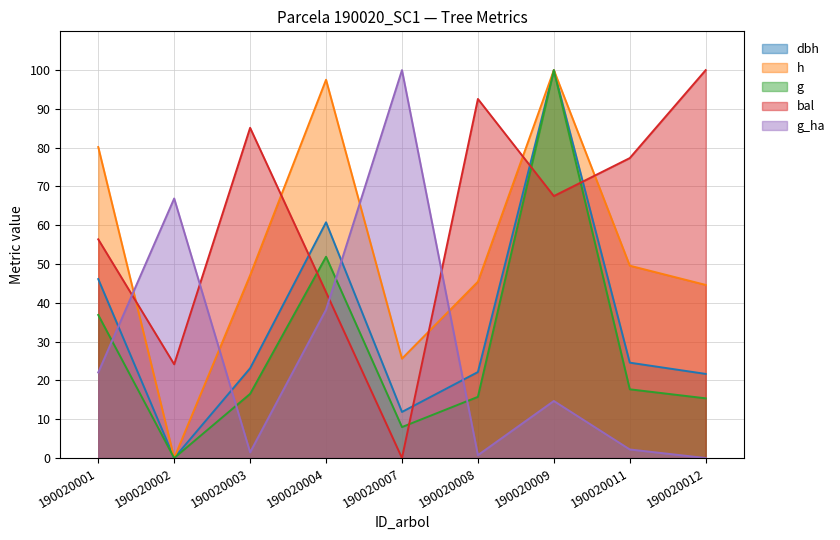

Which series has the widest spread of values?

dbh